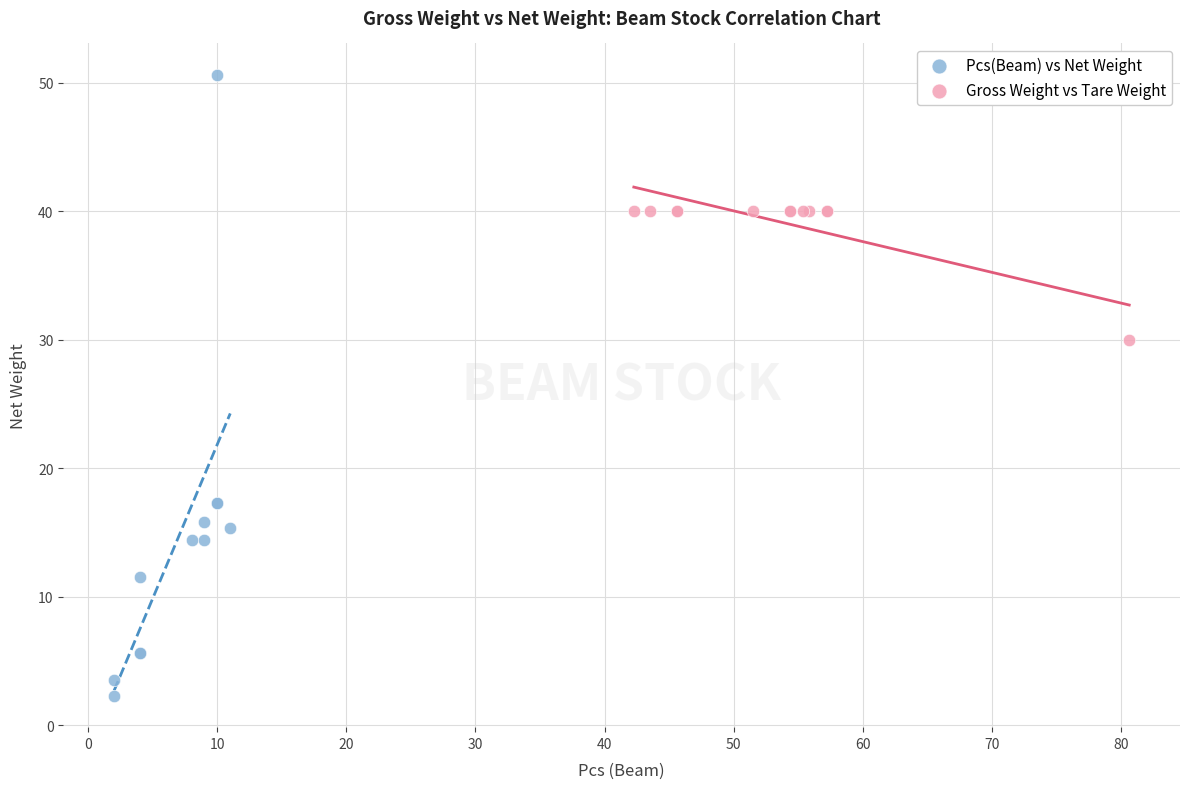

Which series has the widest spread of Y values?

Pcs(Beam) vs Net Weight